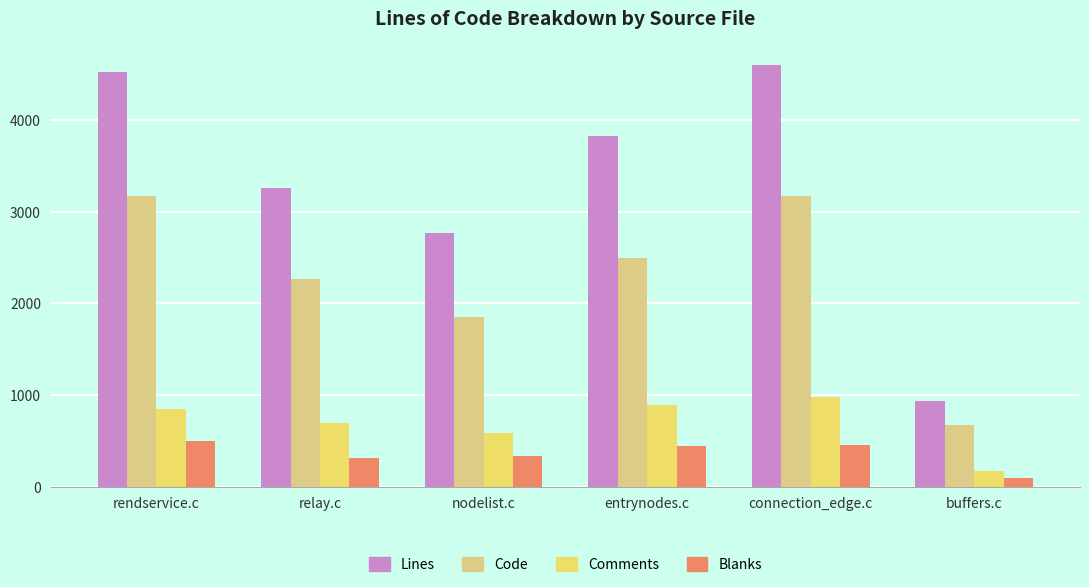

What is the label of the 3rd bar from the left?

nodelist.c